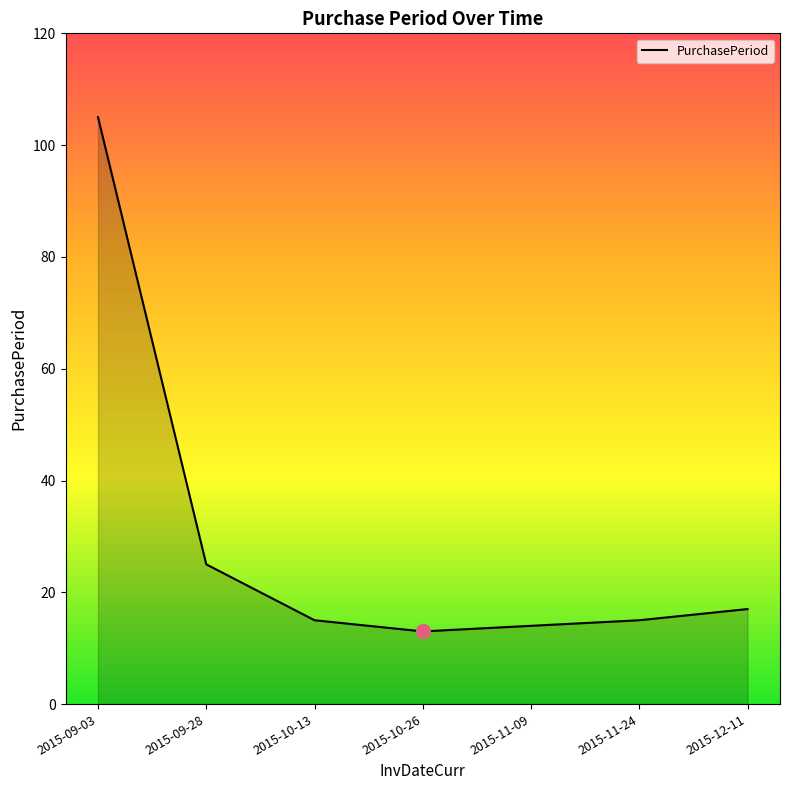

The value at 2015-10-26 is 13. True or false?

True